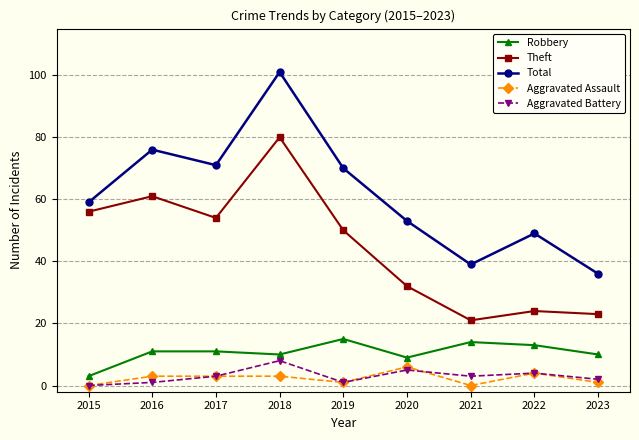

What are all the series names shown in the legend?

Robbery, Theft, Total, Aggravated Assault, Aggravated Battery